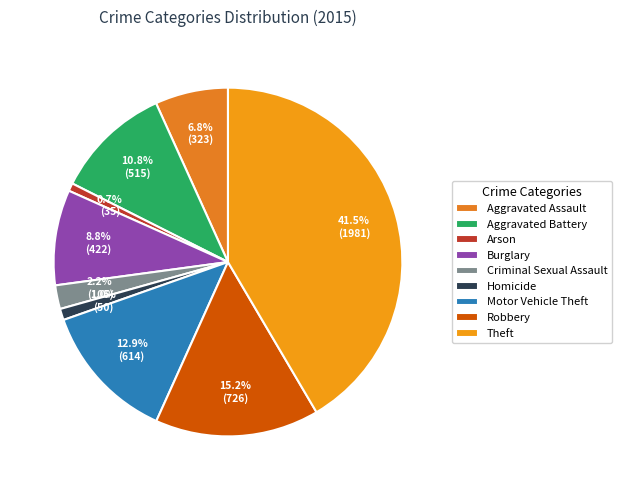

Is there any slice that represents more than half of the pie?

No